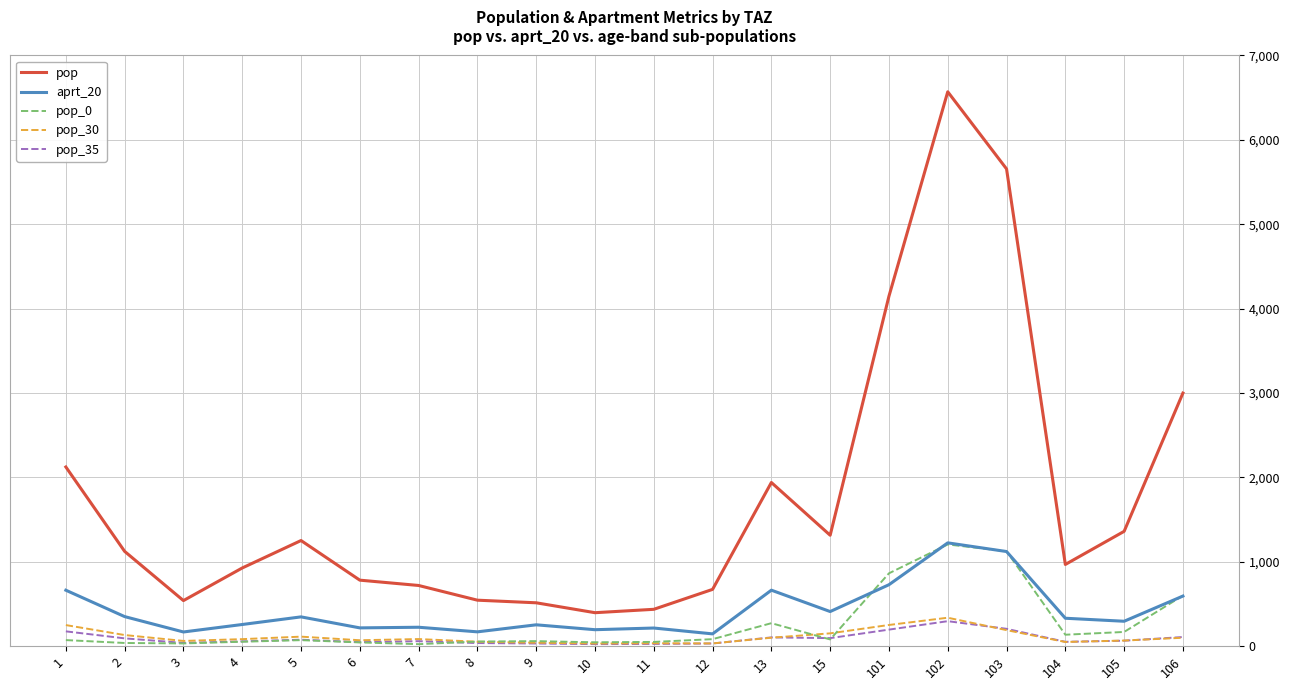

How many distinct data groups are displayed?

5